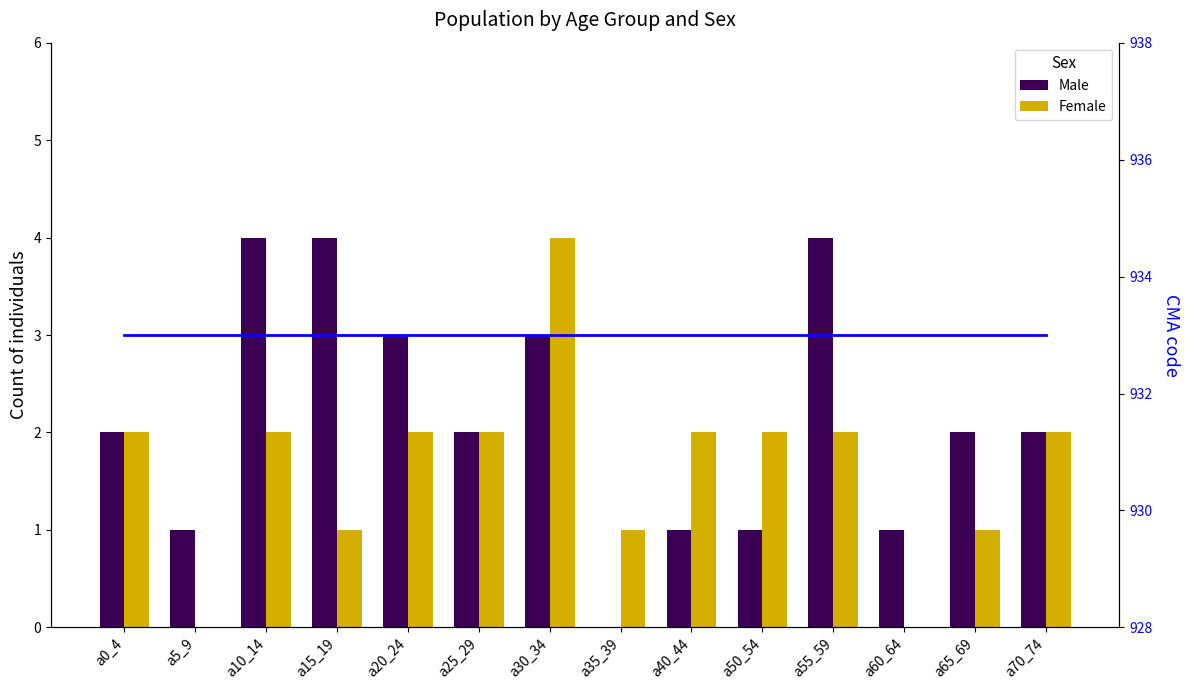

Is it true that Male equals 1 at a0_4?

False